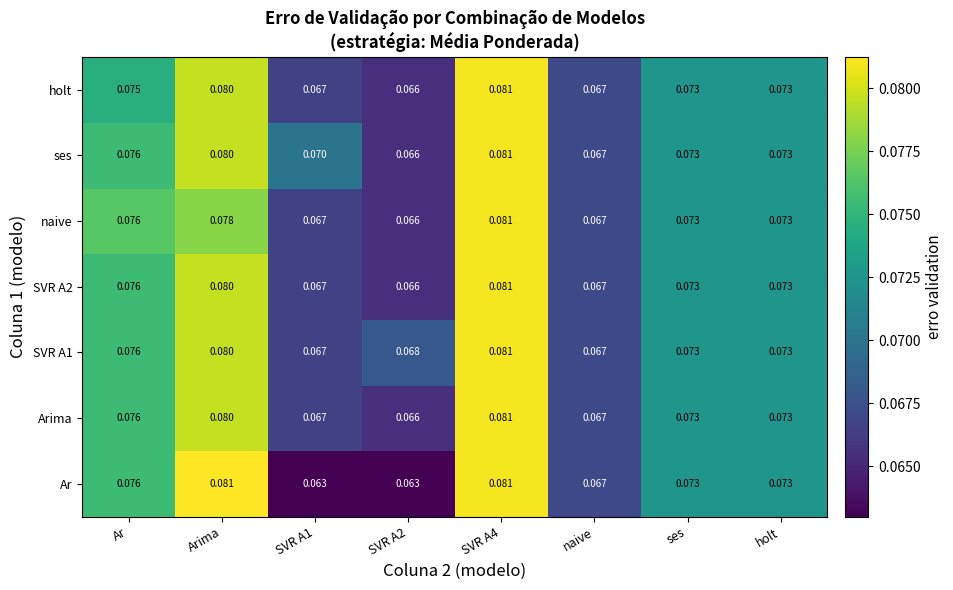

Between SVR A2 and ses, which series saw the biggest shift?

Ar